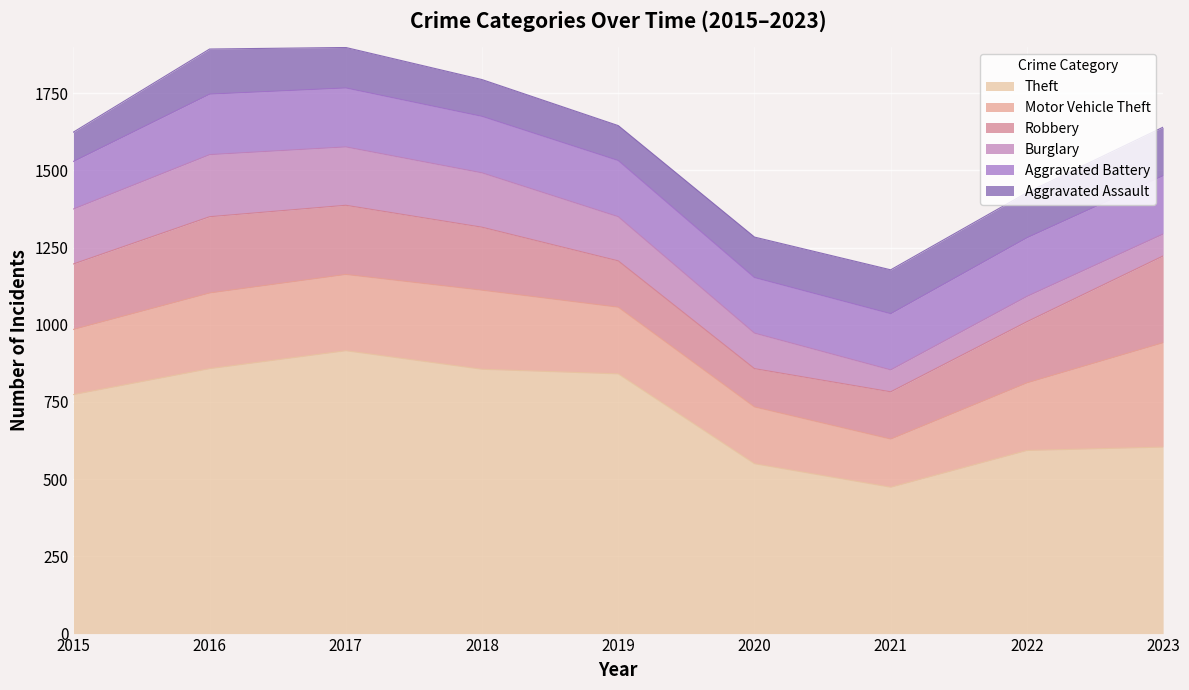

True or false: Motor Vehicle Theft has a value of 132 at 2017.

False